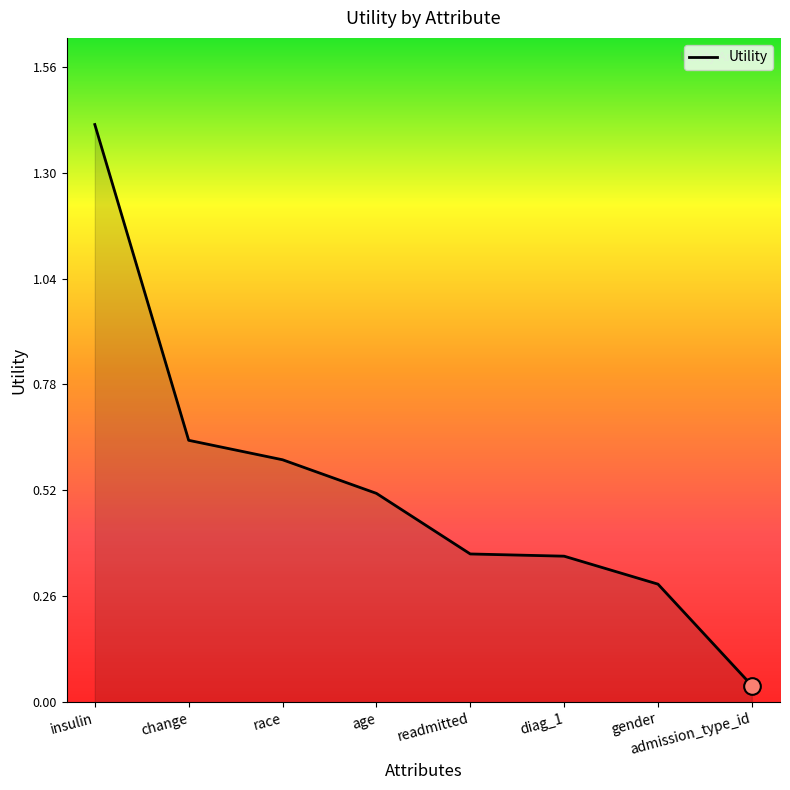

Which label corresponds to the largest value in the chart?

insulin